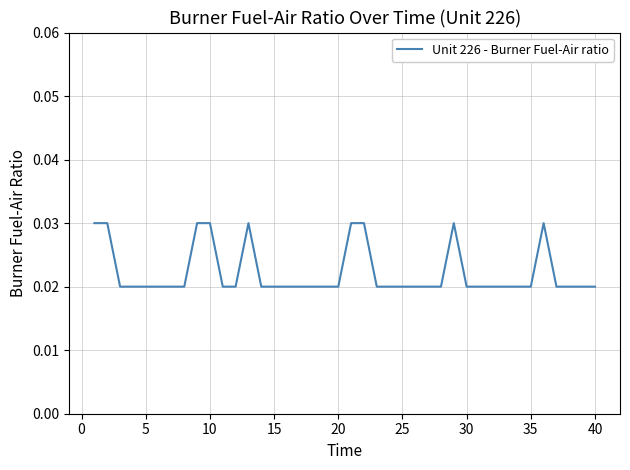

Is this an area chart (filled region under the line)?

No